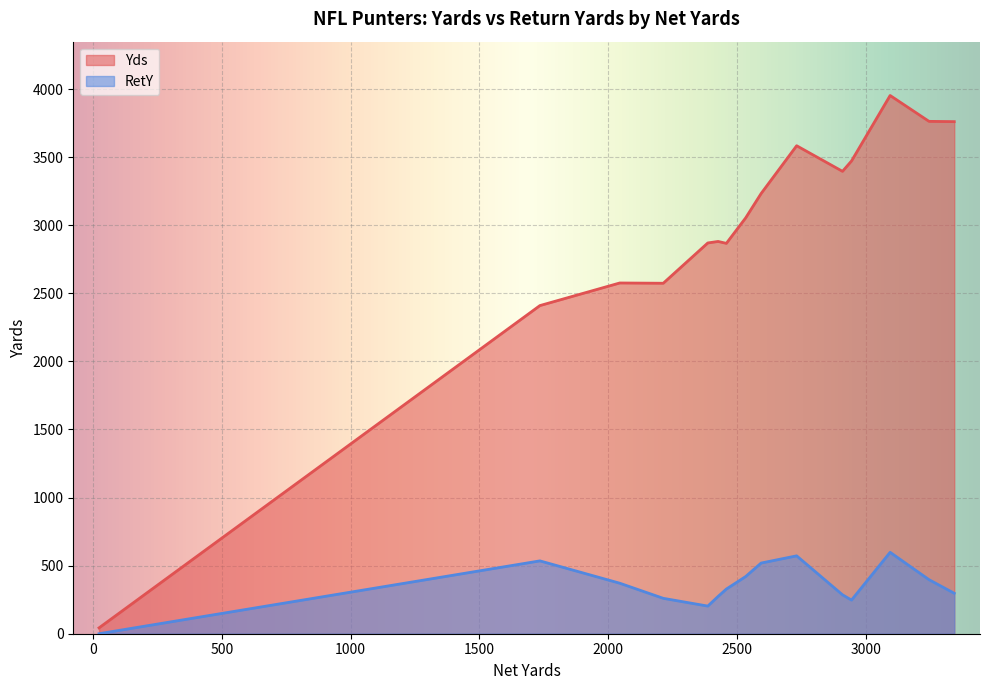

What is the approximate value of Yds at Mike Saxon?

3396